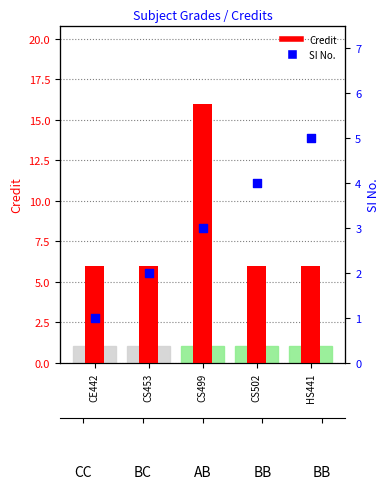

Which series has the largest total across all categories?

Credit